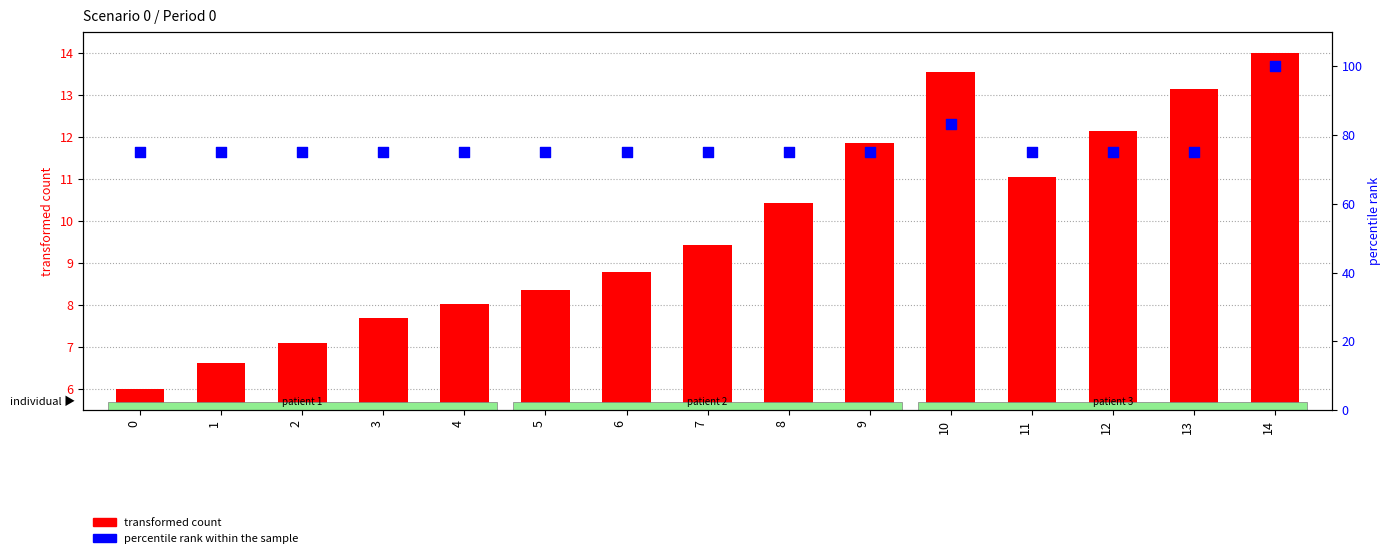

At which category is the sum across all series the highest?

14